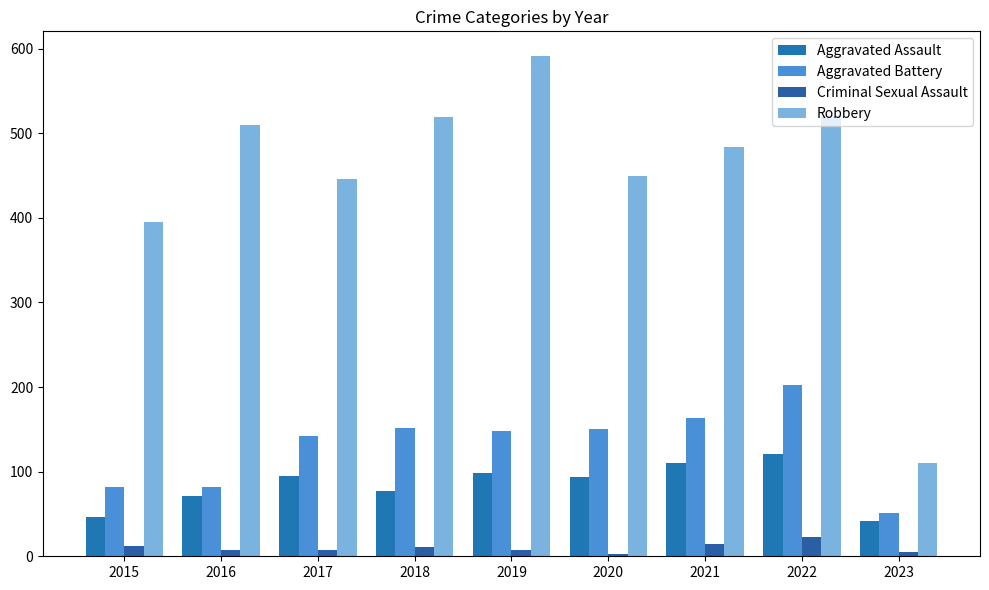

Rank the series by their maximum value, from highest to lowest.

Robbery, Aggravated Battery, Aggravated Assault, Criminal Sexual Assault